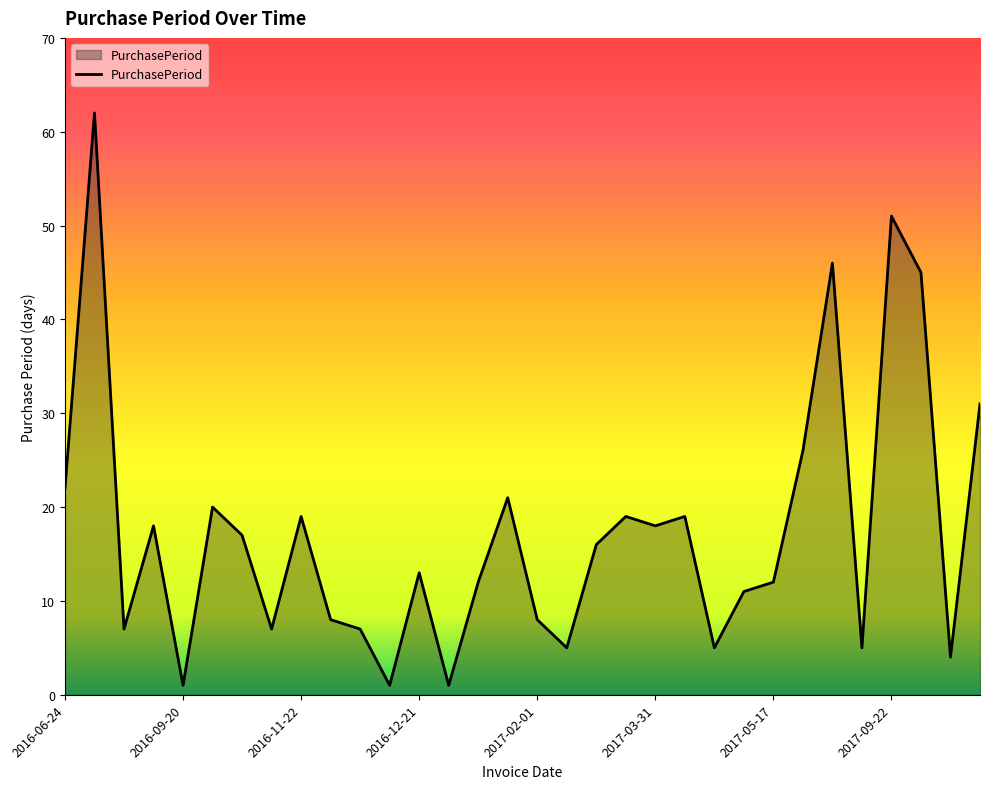

What is the greatest value displayed?

62